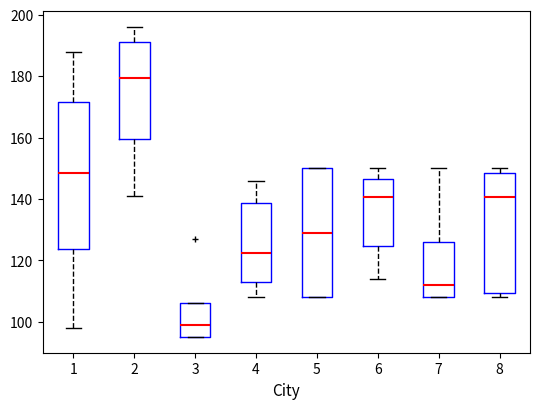

Reading left to right, read every box against the y-axis: the position of its median line, the range the box covers, and the ends of its whiskers. The values are not printed on the chart, so give them approximately, as read against the axis.

1: median 148, box 124 to 172, whiskers 98 to 188
2: median 180, box 160 to 192, whiskers 142 to 196
3: median 100, box 96 to 106, whiskers 96 to 106
4: median 122, box 114 to 138, whiskers 108 to 146
5: median 130, box 108 to 150, whiskers 108 to 150
6: median 140, box 124 to 146, whiskers 114 to 150
7: median 112, box 108 to 126, whiskers 108 to 150
8: median 140, box 110 to 148, whiskers 108 to 150